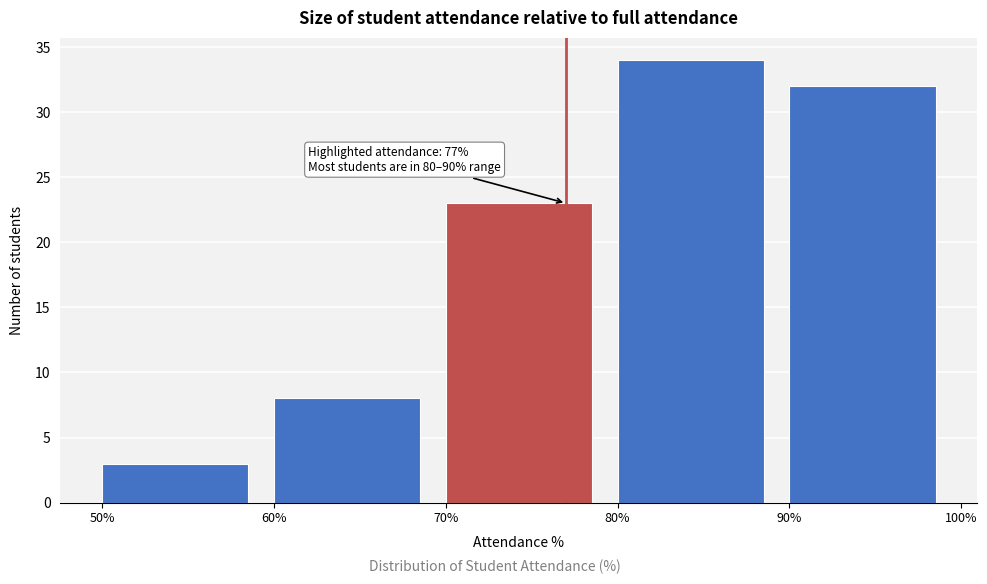

Over which range of the x-axis is the bar tallest?

80% to 90%